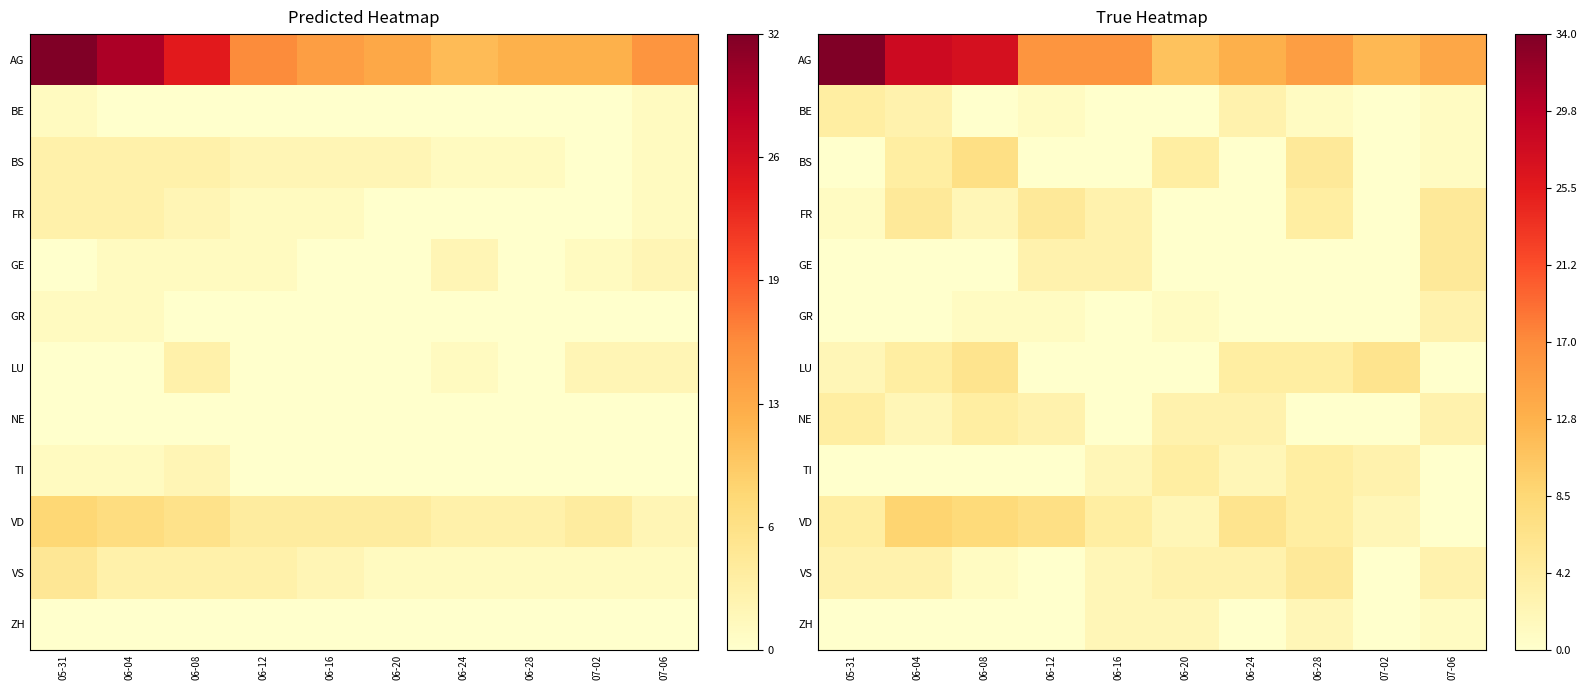

Which category has the highest value in the NE series?

05-31